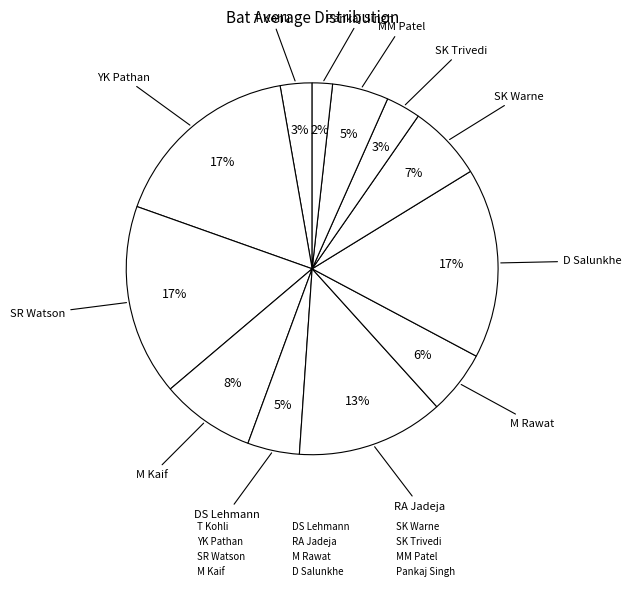

Which slice is the smallest?

Pankaj Singh